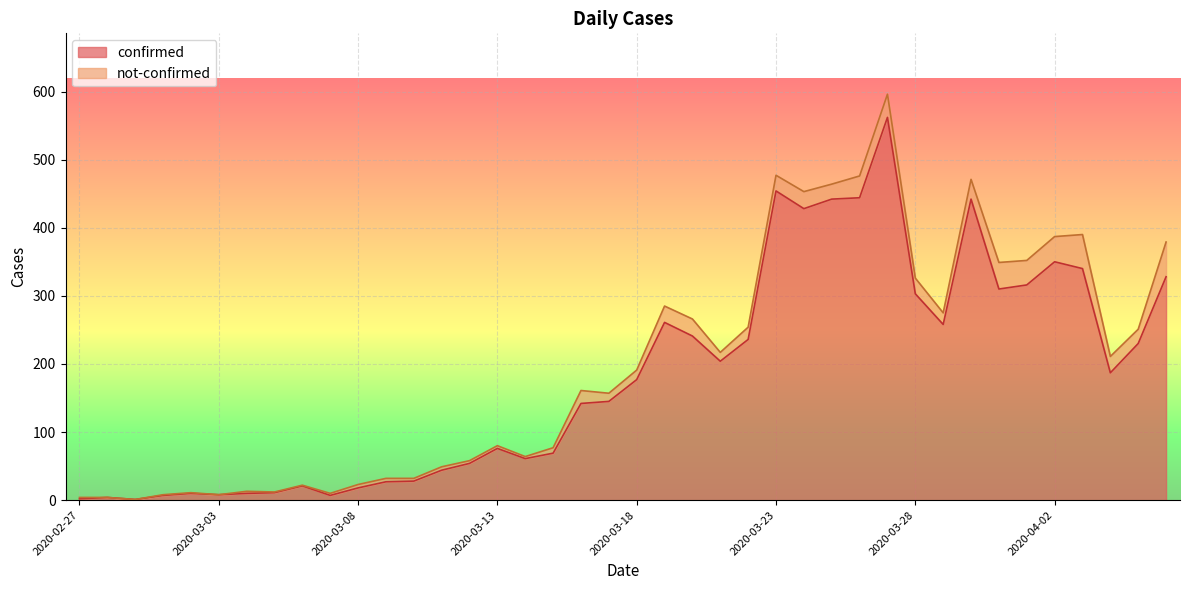

What is the label of the 17th point from the right?

2020-03-21